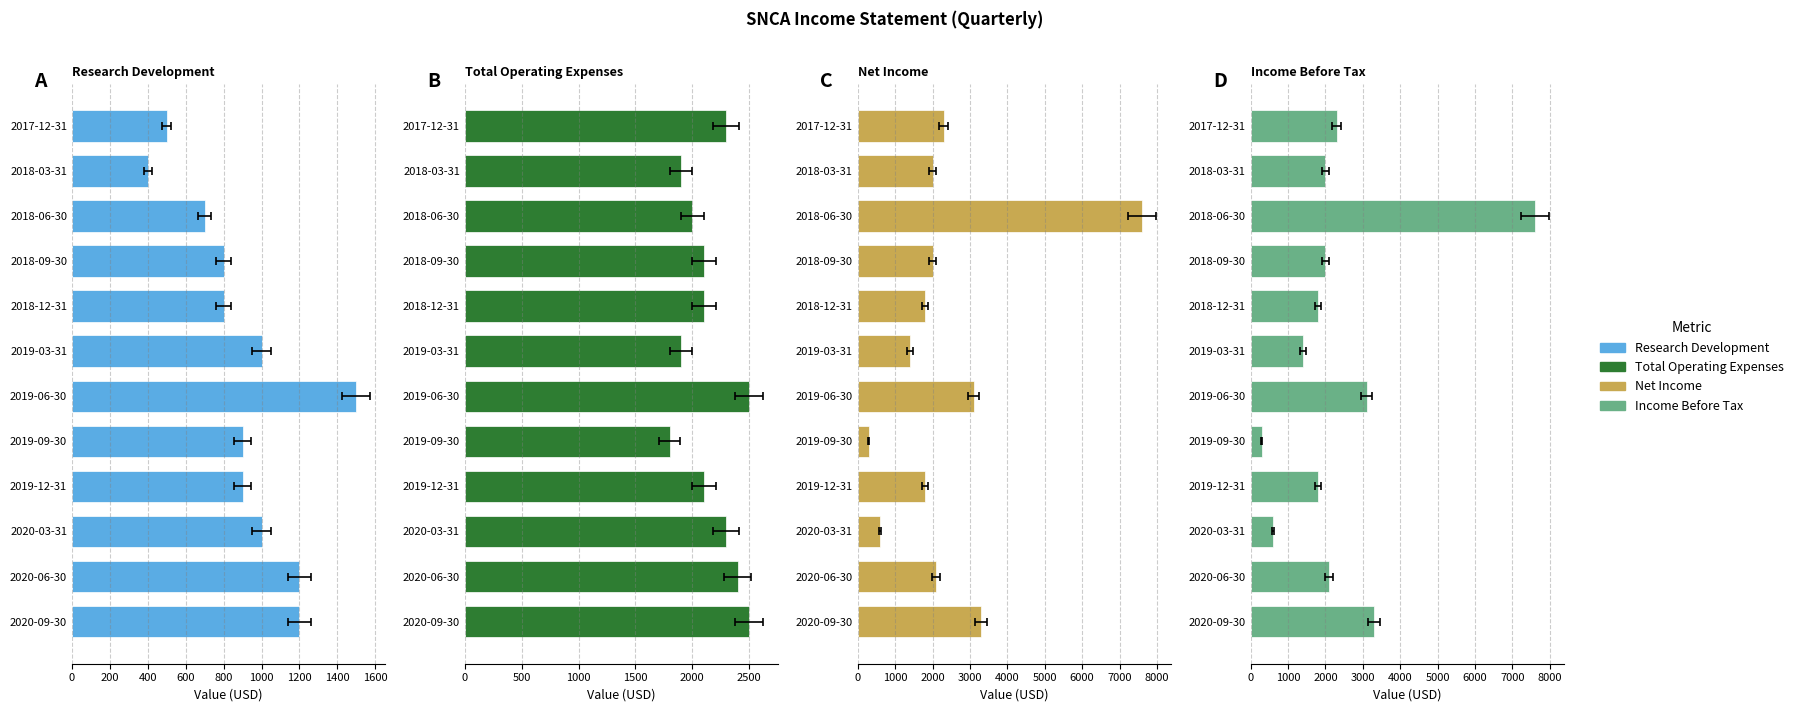

Count the number of data series in this chart.

4